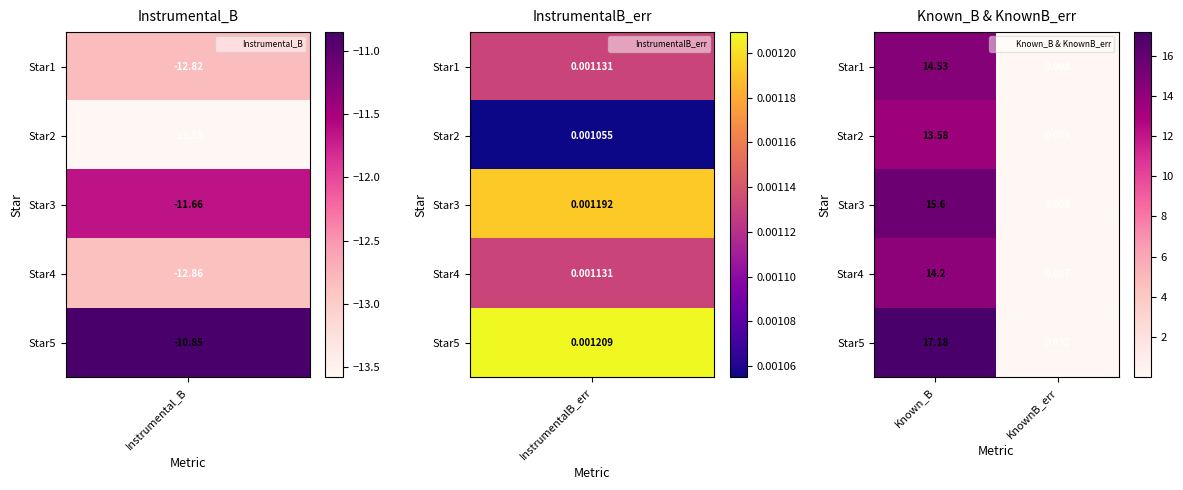

At how many categories does at least one series exceed 1?

1